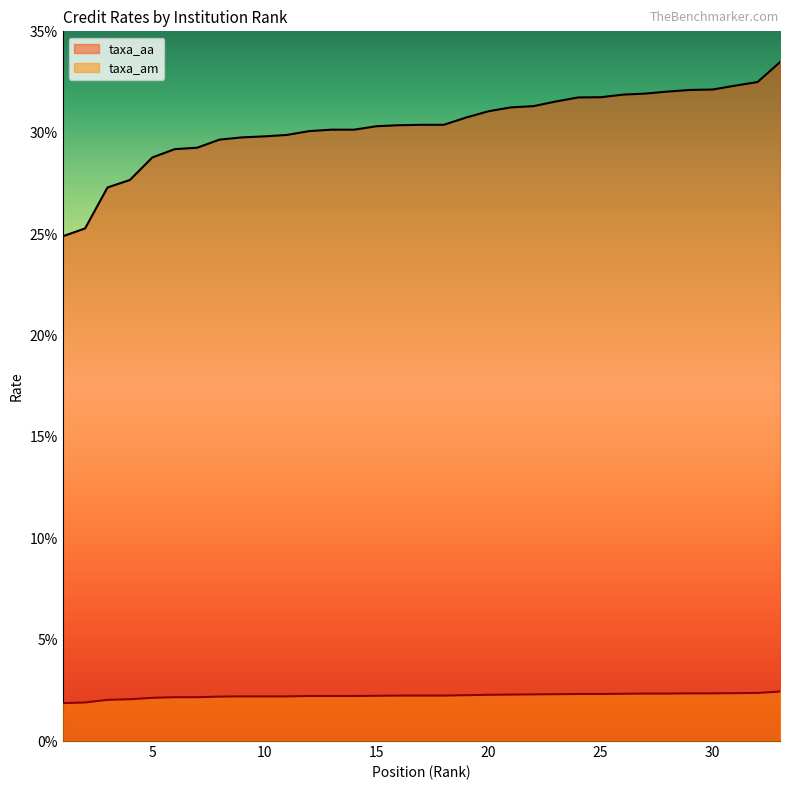

True or false: taxa_aa has a value of 45.0 at 27.

False